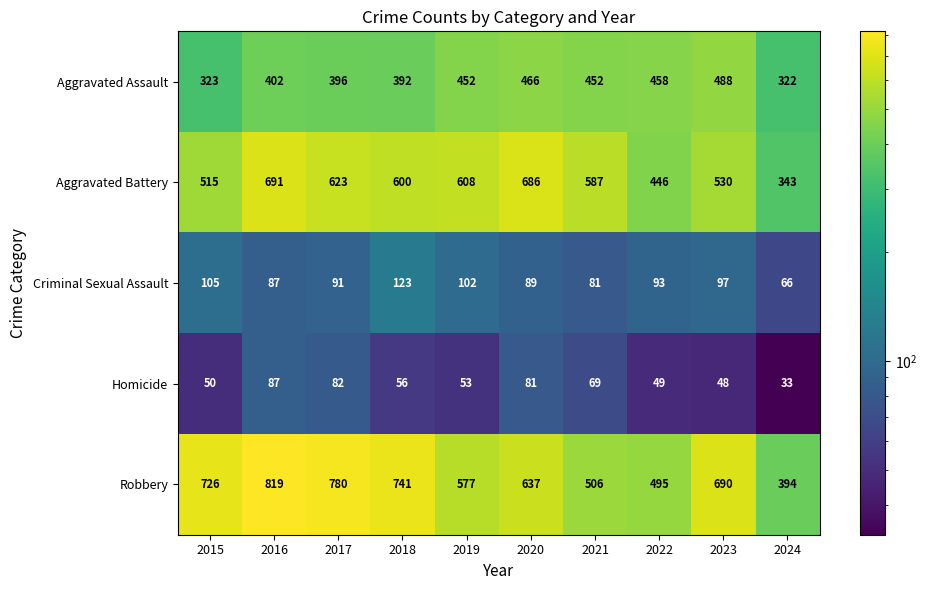

Where does the Homicide series first go above 56?

2016